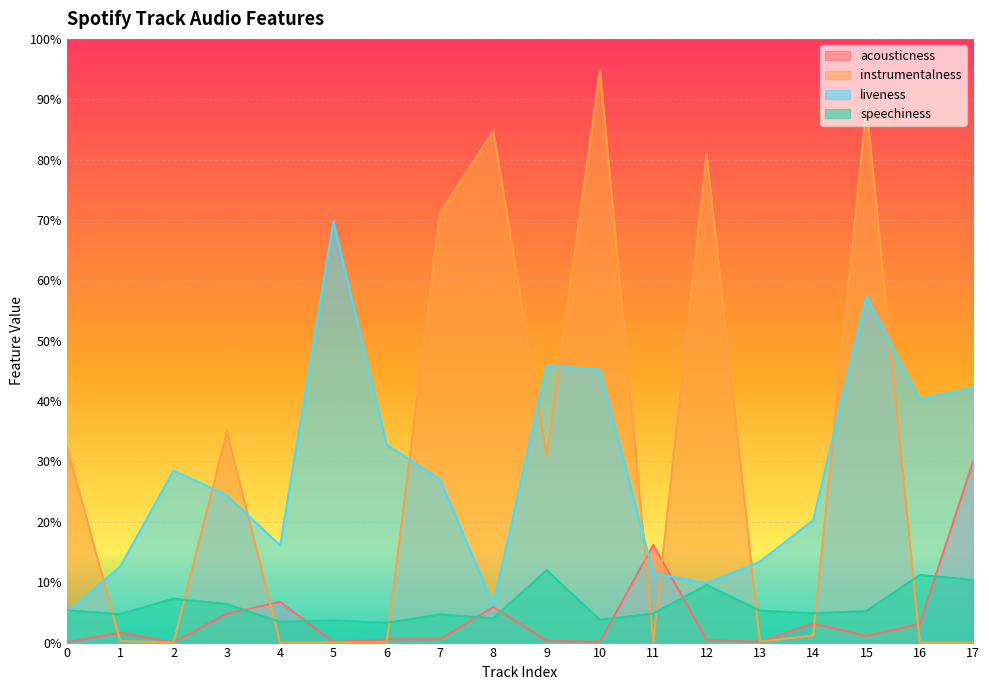

Reading left to right, extract all data points from this chart.

acousticness: 0.0	0.0	0.0	0.0	0.1	0.0	0.0	0.0	0.1	0.0	0.0	0.2	0.0	0.0	0.0	0.0	0.0	0.3
instrumentalness: 0.3	0.0	0.0	0.3	0.0	0.0	0.0	0.7	0.8	0.3	0.9	0.0	0.8	0.0	0.0	0.9	0.0	0.0
liveness: 0.0	0.1	0.3	0.2	0.2	0.7	0.3	0.3	0.1	0.5	0.5	0.1	0.1	0.1	0.2	0.6	0.4	0.4
speechiness: 0.1	0.0	0.1	0.1	0.0	0.0	0.0	0.0	0.0	0.1	0.0	0.0	0.1	0.1	0.0	0.1	0.1	0.1